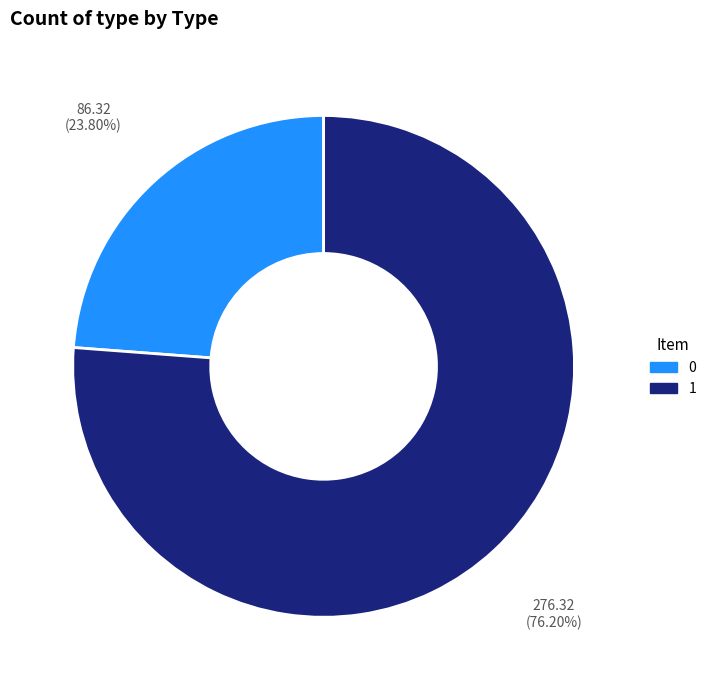

Is it true that 1 is 76% of the pie?

True